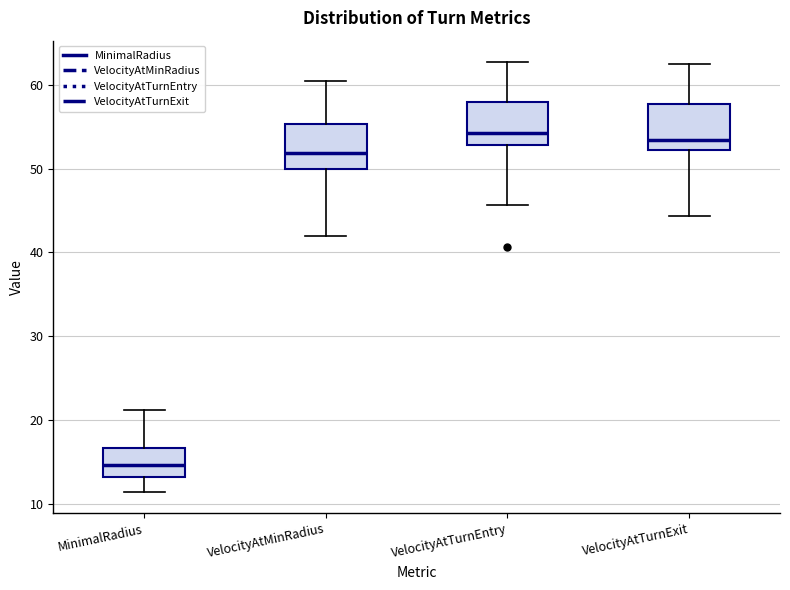

Reading left to right, read every box against the y-axis: the position of its median line, the range the box covers, and the ends of its whiskers. The values are not printed on the chart, so give them approximately, as read against the axis.

MinimalRadius: median 15, box 13 to 17, whiskers 11 to 21
VelocityAtMinRadius: median 52, box 50 to 55, whiskers 42 to 61
VelocityAtTurnEntry: median 54, box 53 to 58, whiskers 46 to 63
VelocityAtTurnExit: median 53, box 52 to 58, whiskers 44 to 63